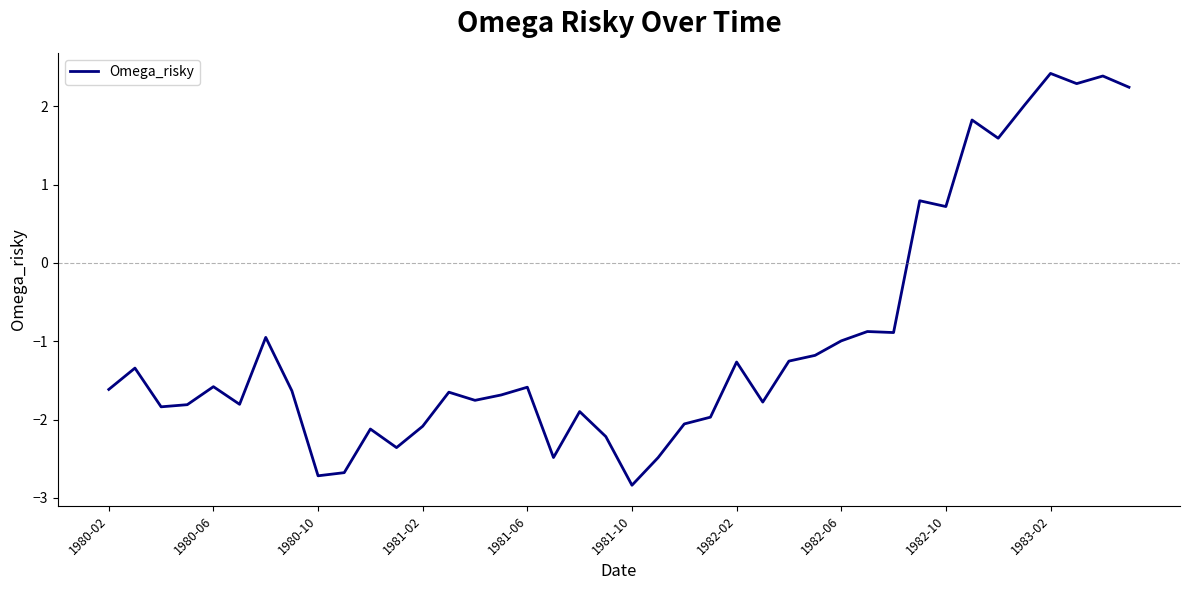

What is the smallest value displayed?

-2.8